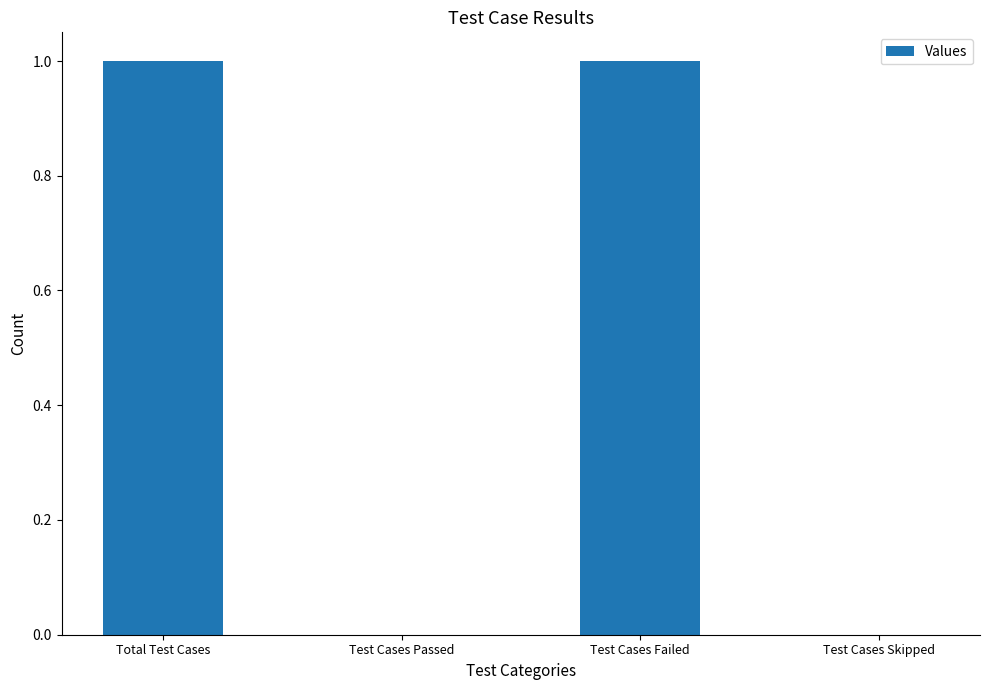

How many series are shown in this chart?

1